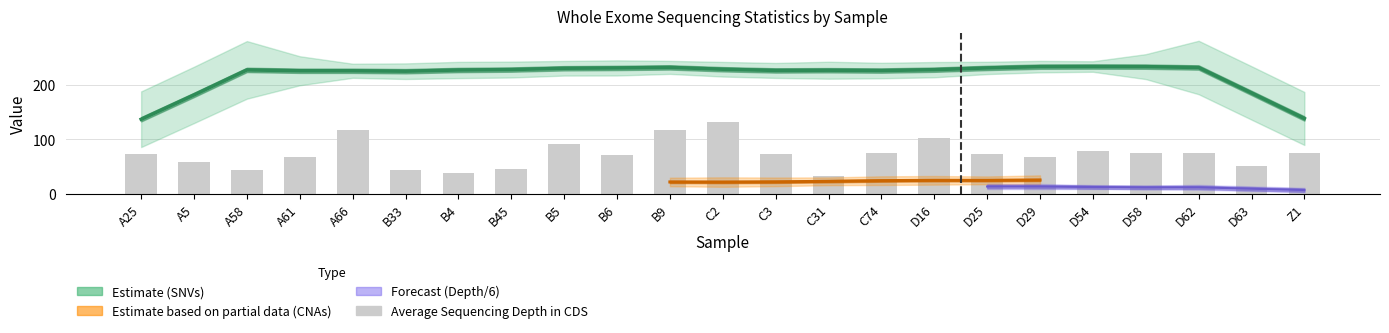

What is the total value across all series at D54?

339.5